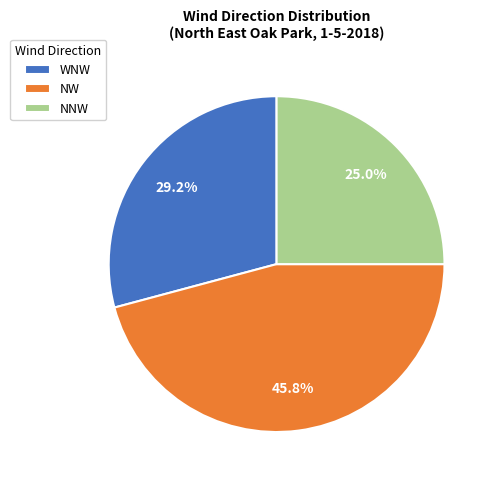

To the nearest percent, what portion does NNW represent?

25%